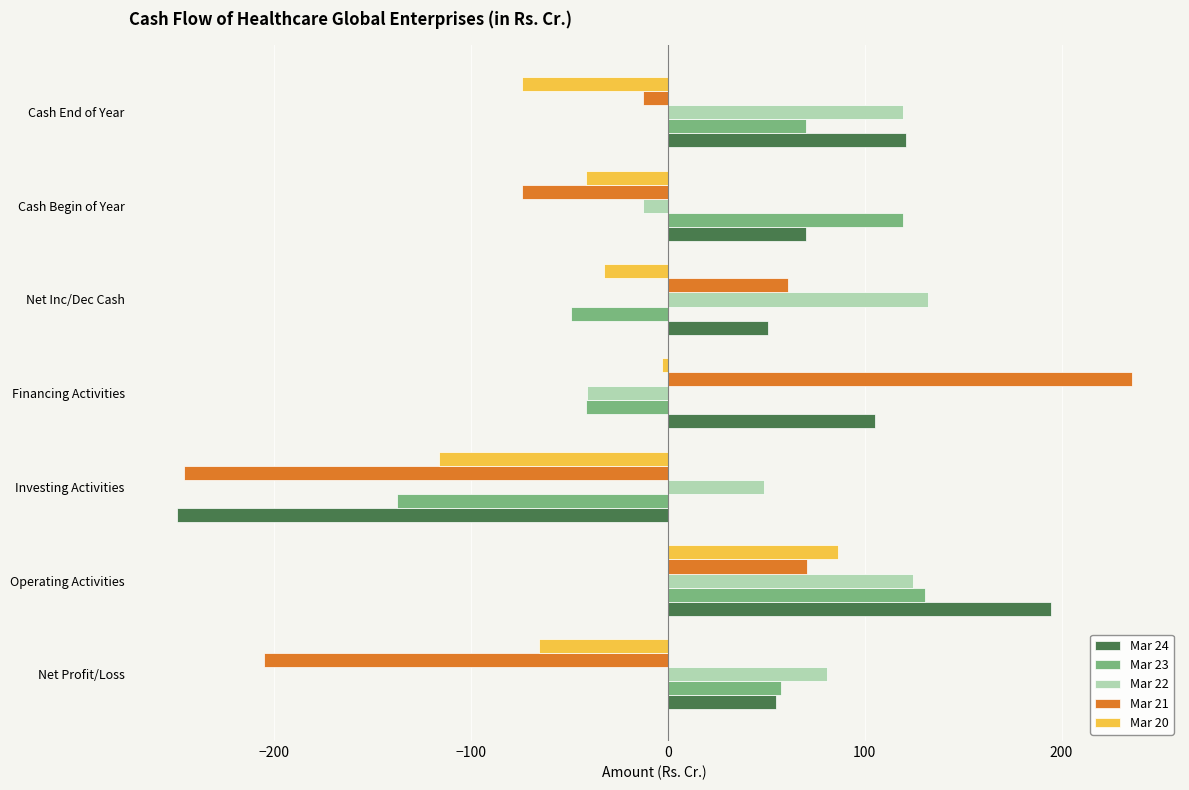

Which series has the largest range (max minus min)?

Mar 21